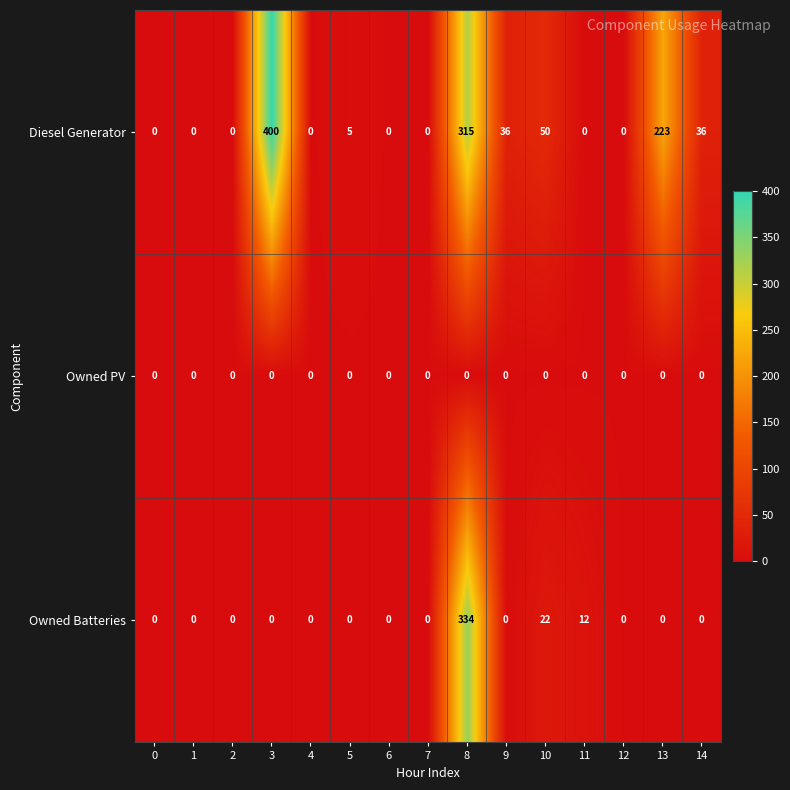

Which series has the largest range (max minus min)?

Diesel Generator